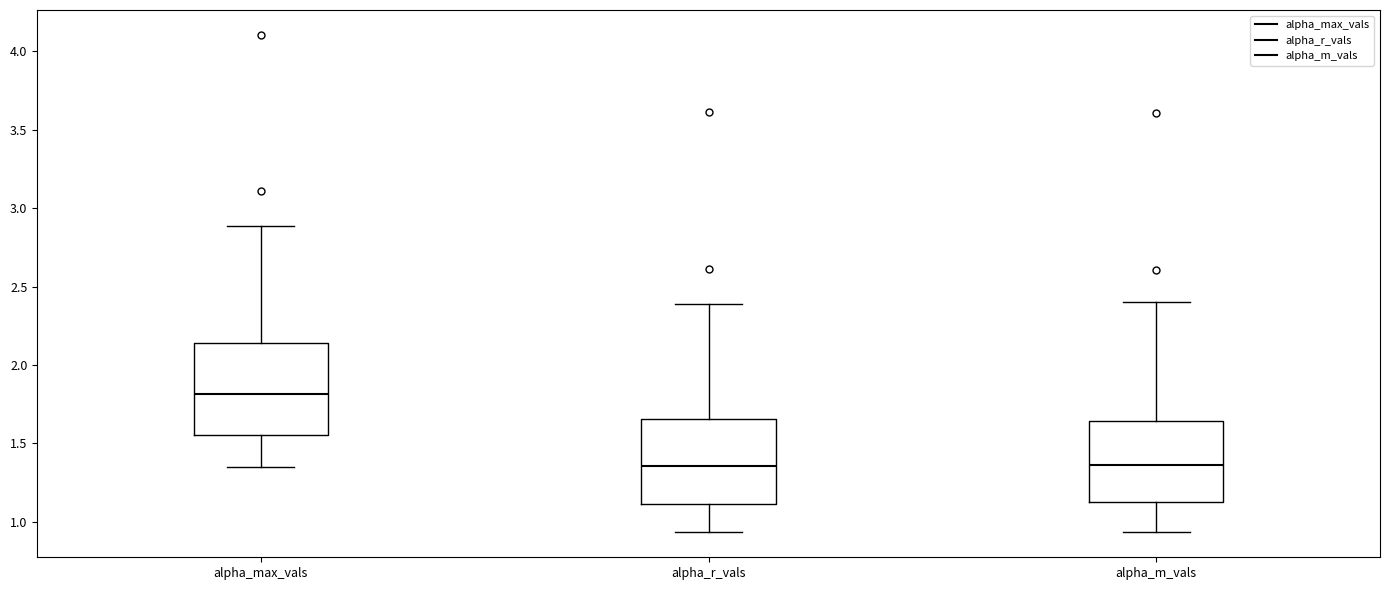

Reading left to right, transcribe this box plot: for each box, give where its median line is, the range the box spans, and where its two whiskers end, as read against the y-axis. The values are not printed on the chart, so give them approximately, as read against the axis.

alpha_max_vals: median 1.80, box 1.55 to 2.15, whiskers 1.35 to 2.90
alpha_r_vals: median 1.35, box 1.10 to 1.65, whiskers 0.95 to 2.40
alpha_m_vals: median 1.35, box 1.15 to 1.65, whiskers 0.95 to 2.40